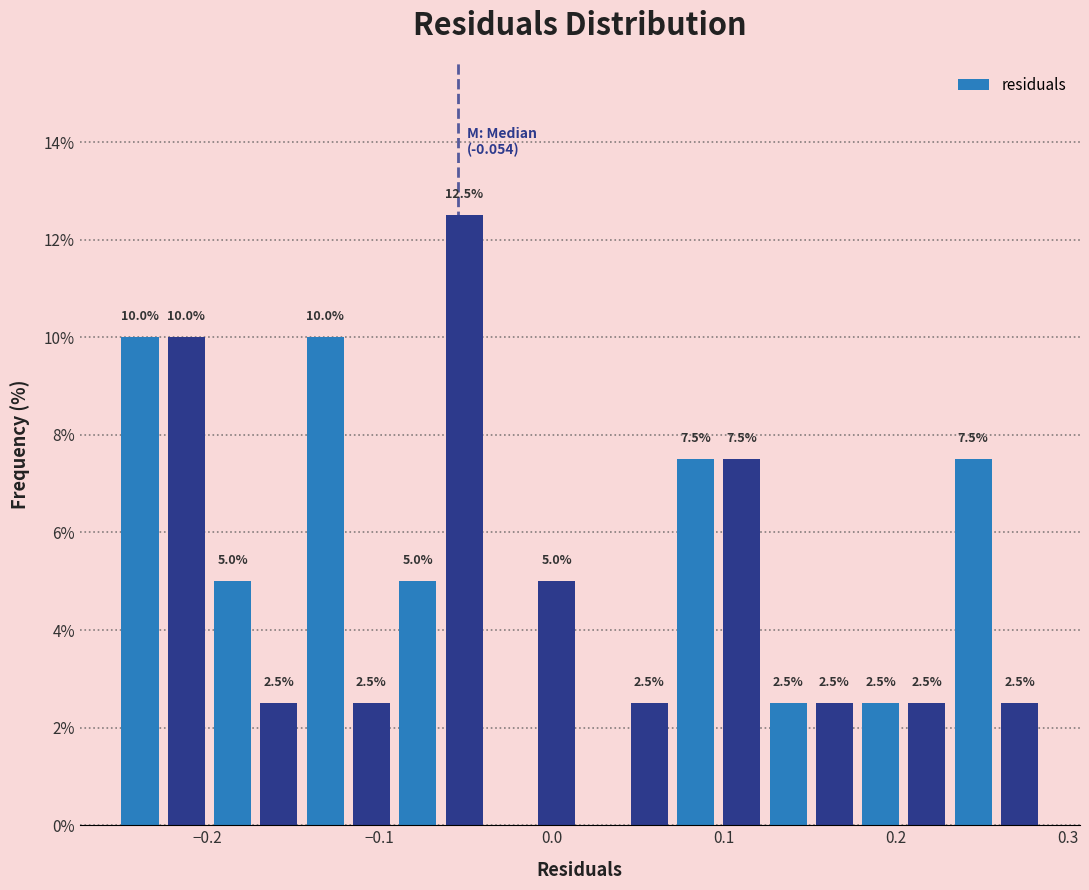

Read against the x-axis, roughly where is the centre of the tallest bar?

-0.05